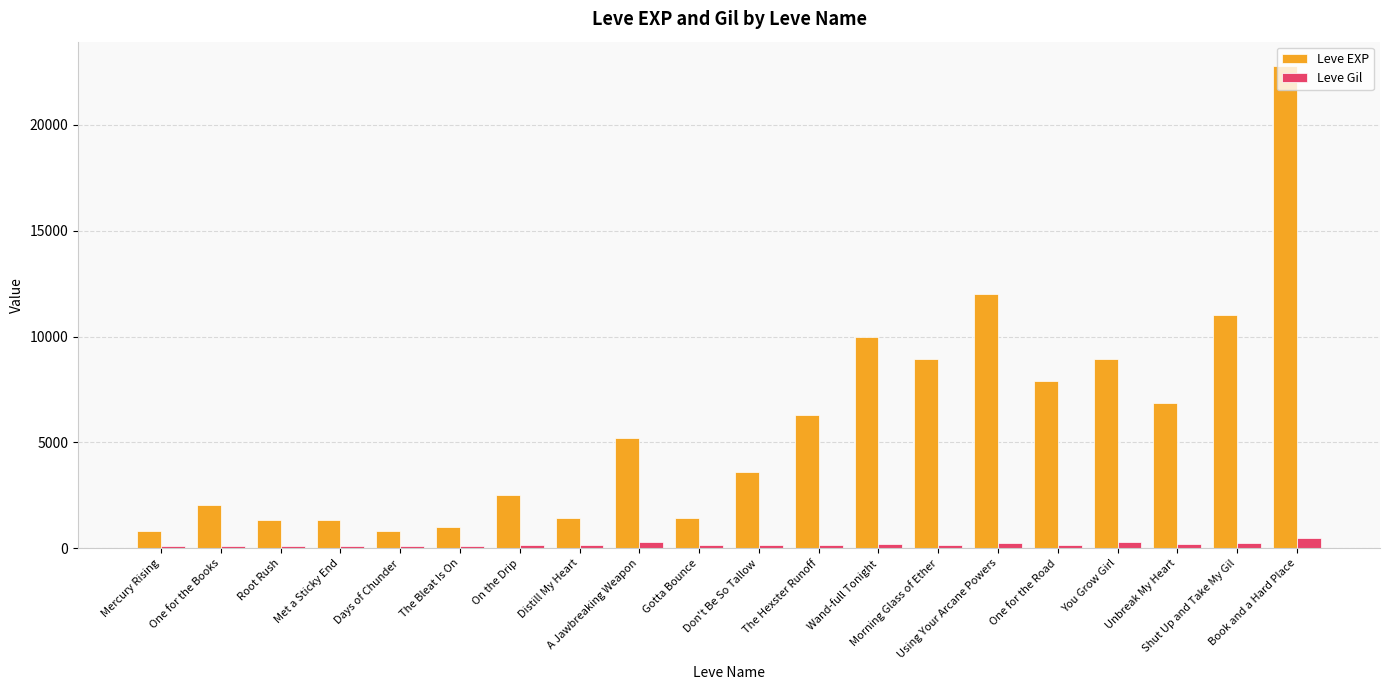

Rank the series at Root Rush from highest to lowest value.

Leve EXP, Leve Gil